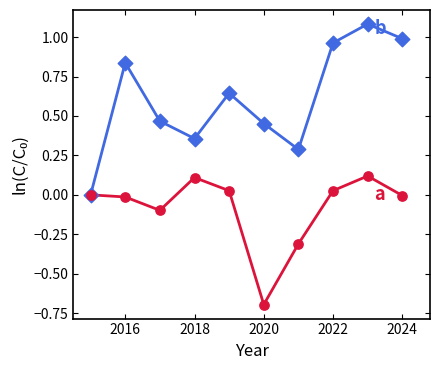

What is the maximum value shown in the chart?

1.1